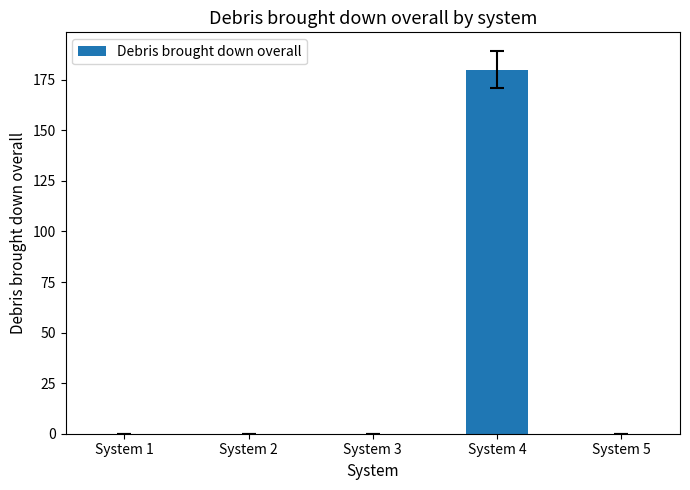

The value at System 4 is 113.0. True or false?

False